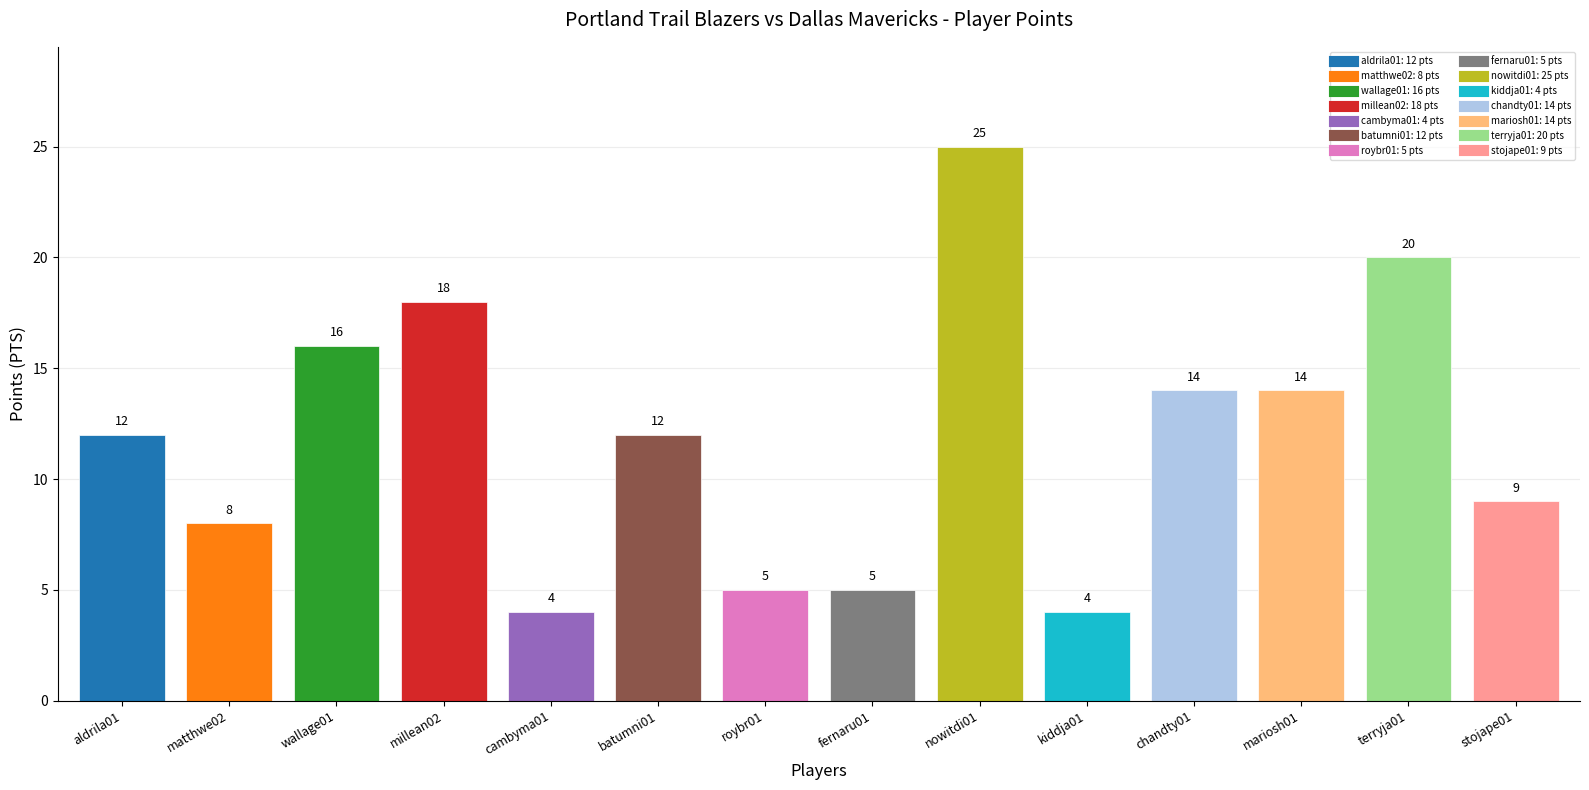

What position from the left is mariosh01?

12